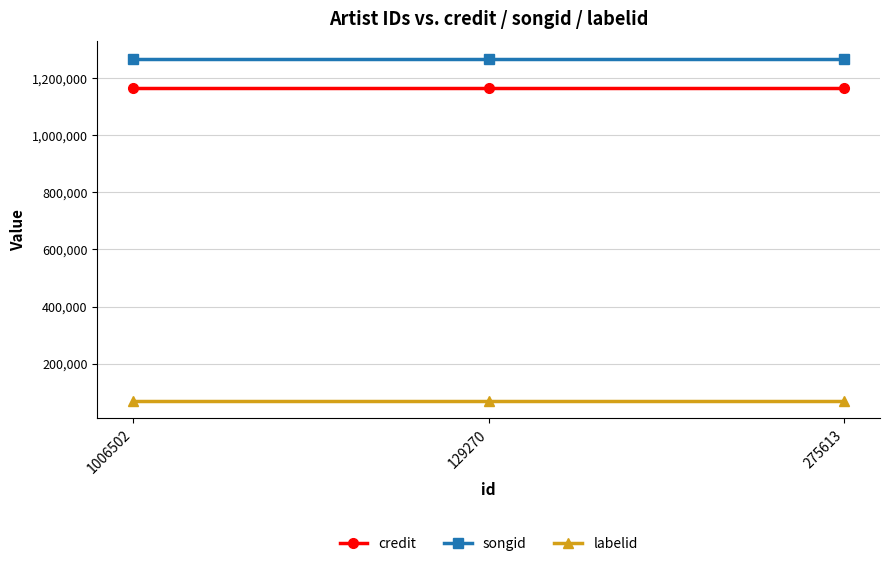

What is the minimum value shown in the chart?

68552